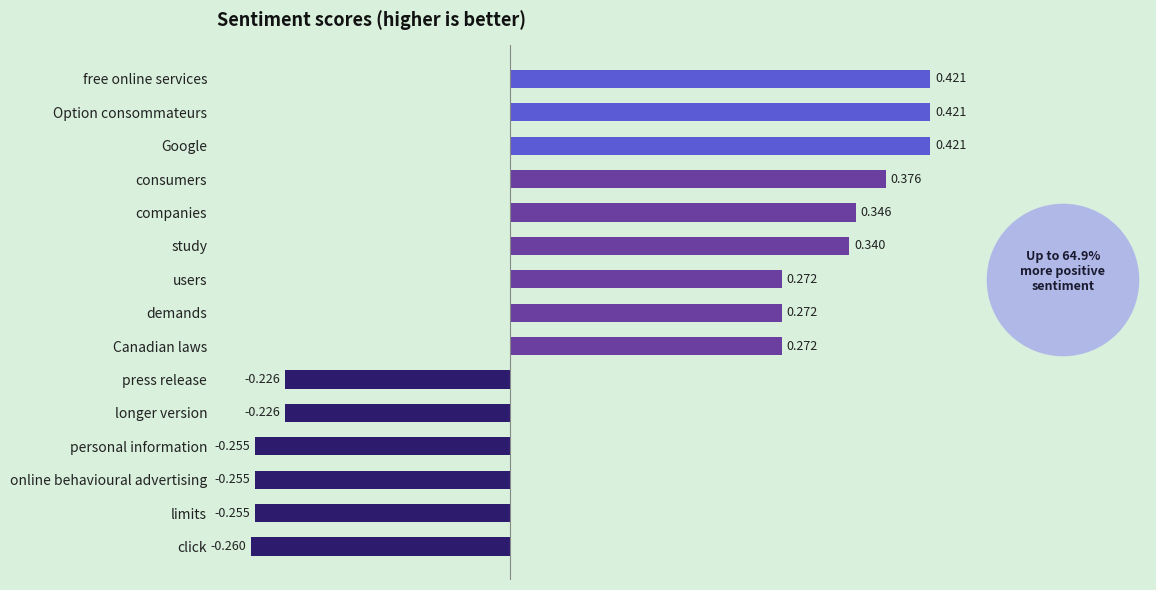

How many data points are above 0?

9